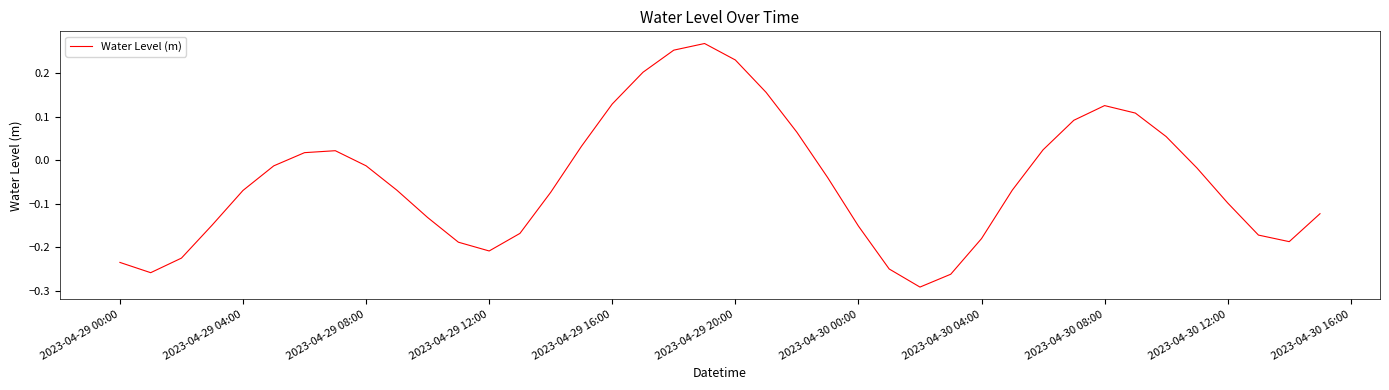

What is the difference between the maximum and minimum values?

0.6